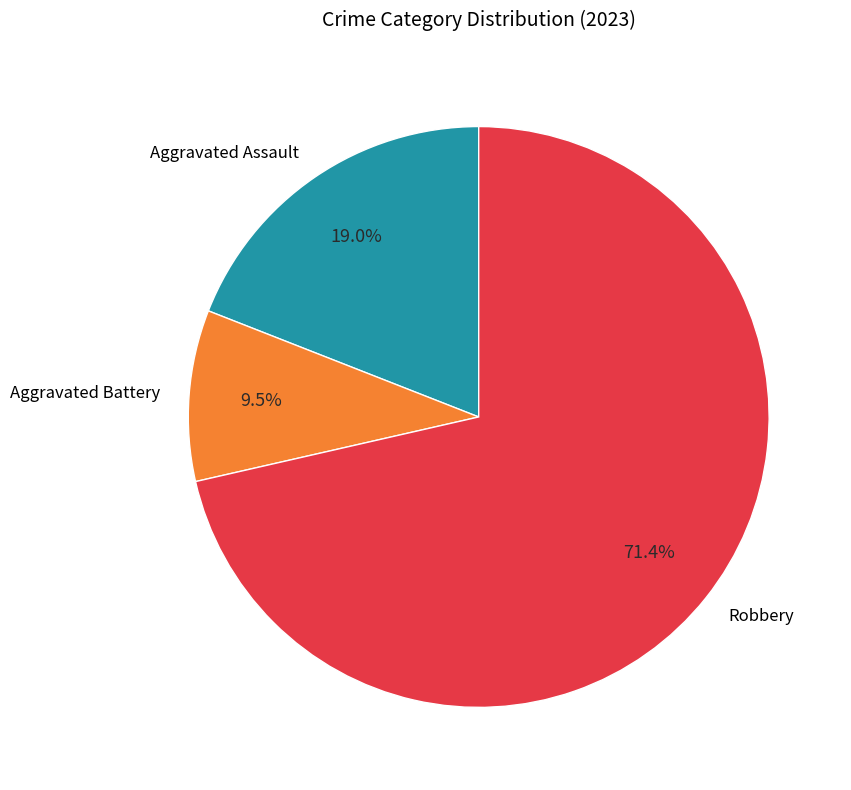

The Aggravated Battery slice represents 3% of the pie. True or false?

False